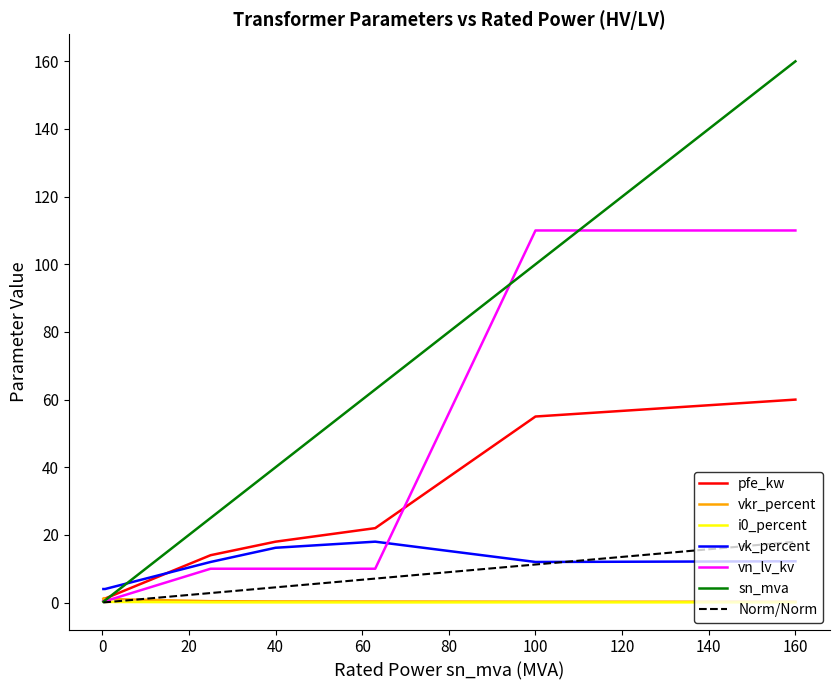

Which series has the widest spread of values?

sn_mva